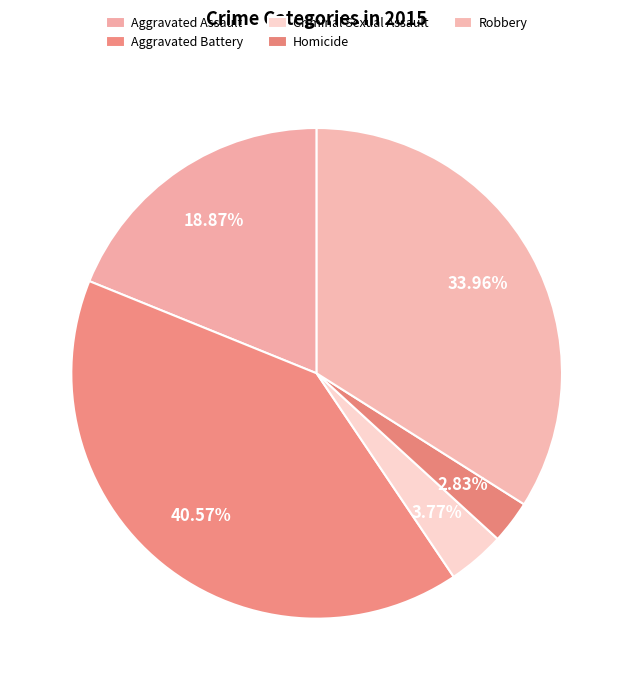

What percentage is the Robbery slice, to the nearest percent?

34%